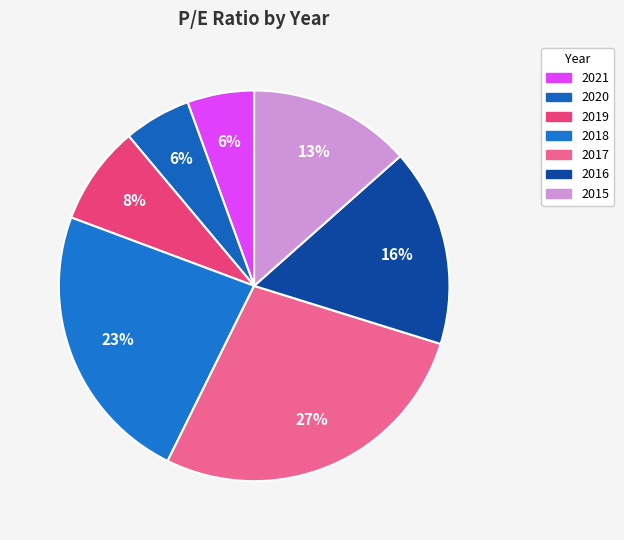

Which has a higher value, 2021 or 2019?

2019